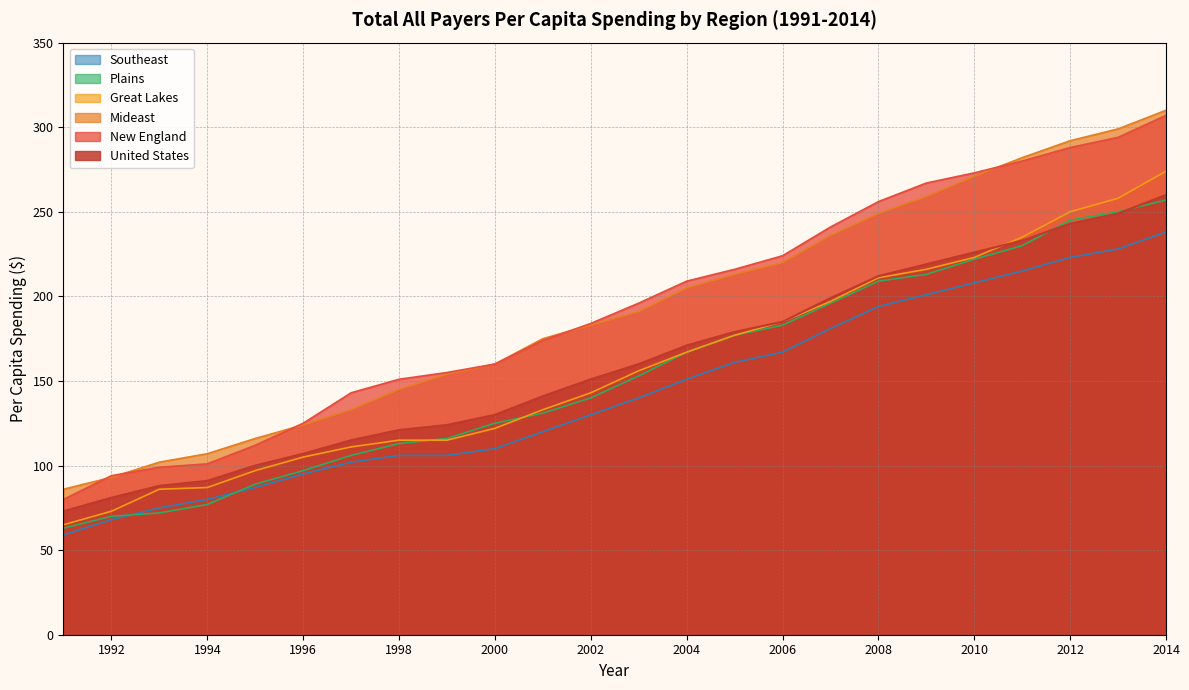

Does the chart have visible grid lines?

Yes